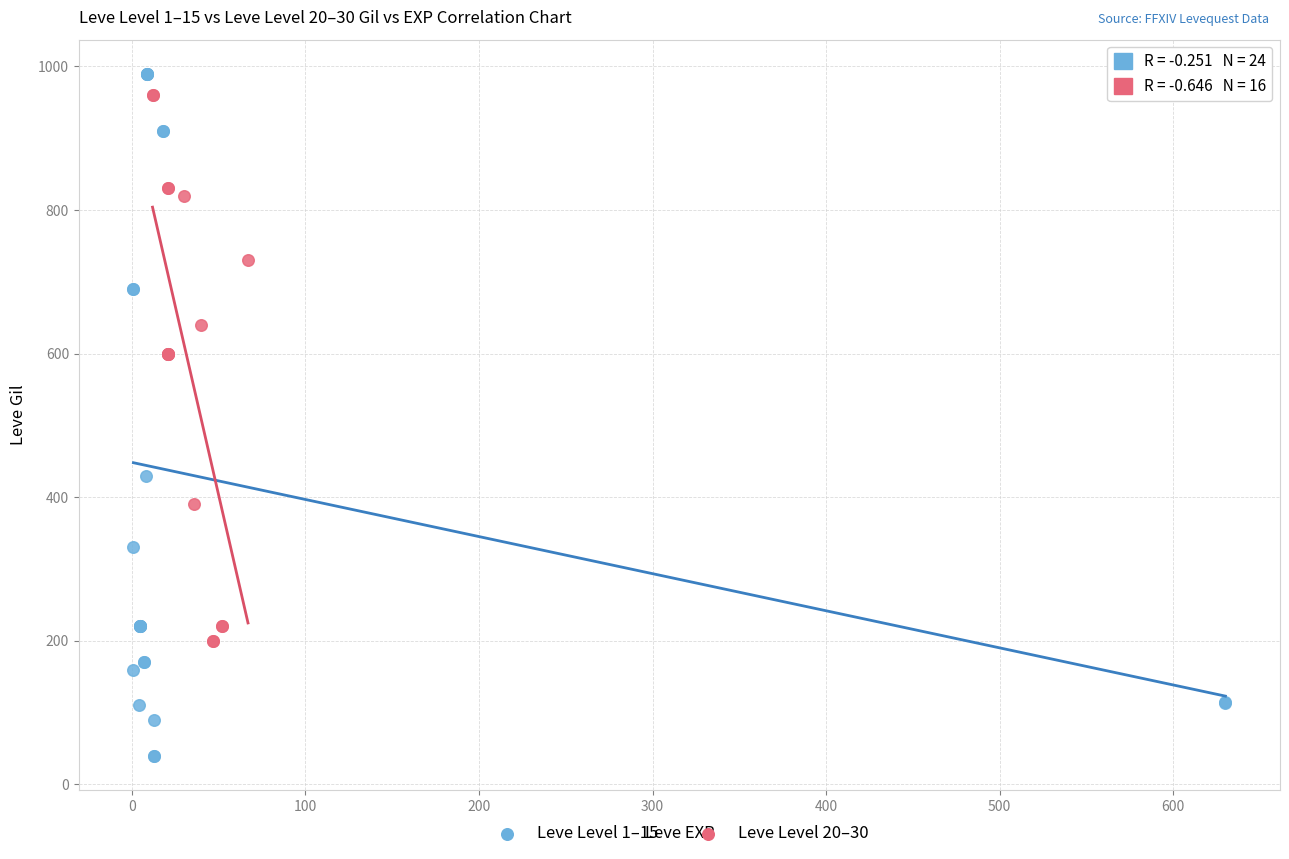

Which series has the widest spread of Y values?

Leve Level 1–15